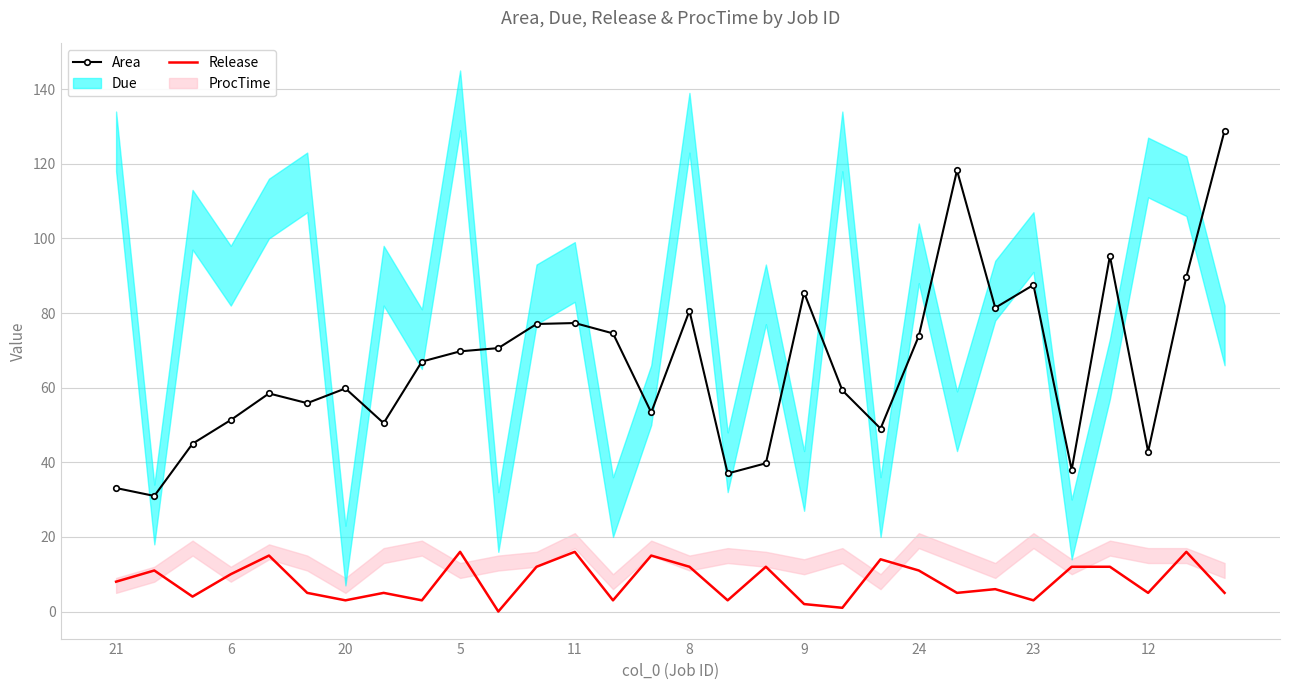

Reading left to right, transcribe all the data shown in this chart.

Area: 33.1	31.0	45.0	51.3	58.5	55.8	59.8	50.5	67.0	69.7	70.6	77.1	77.3	74.5	53.4	80.6	37.0	39.7	85.5	59.3	49.0	73.8	118.2	81.4	87.5	38.0	95.3	42.8	89.7	128.9
Release: 8.0	11.0	4.0	10.0	15.0	5.0	3.0	5.0	3.0	16.0	0.0	12.0	16.0	3.0	15.0	12.0	3.0	12.0	2.0	1.0	14.0	11.0	5.0	6.0	3.0	12.0	12.0	5.0	16.0	5.0